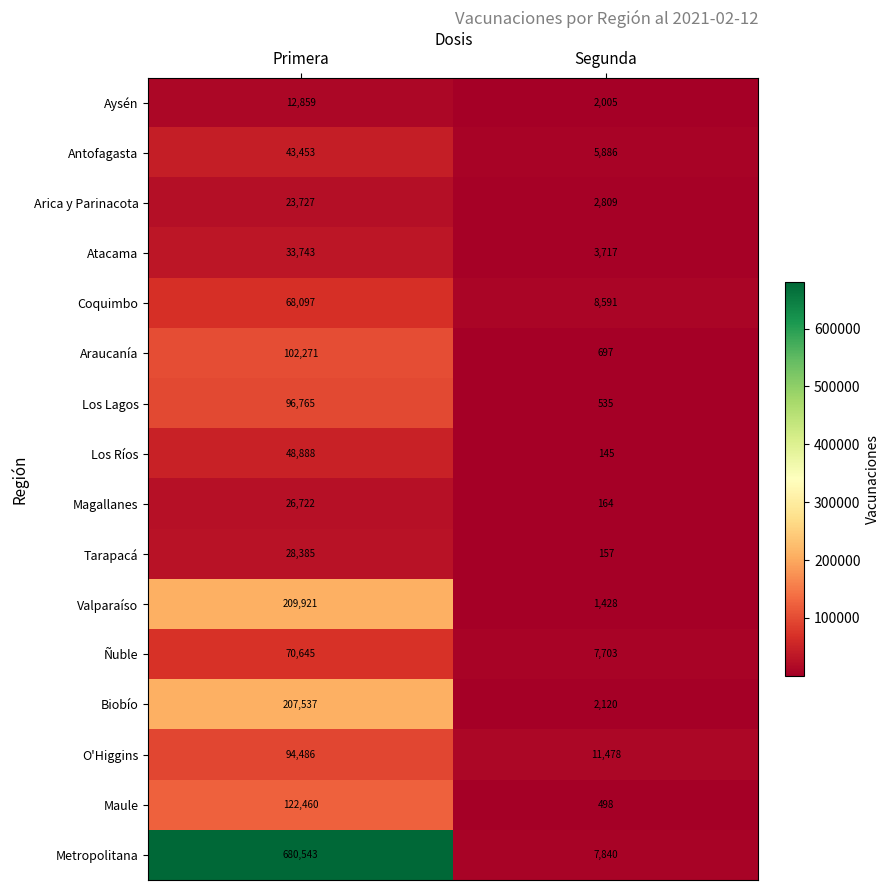

Which category has the lowest value across all series?

Segunda